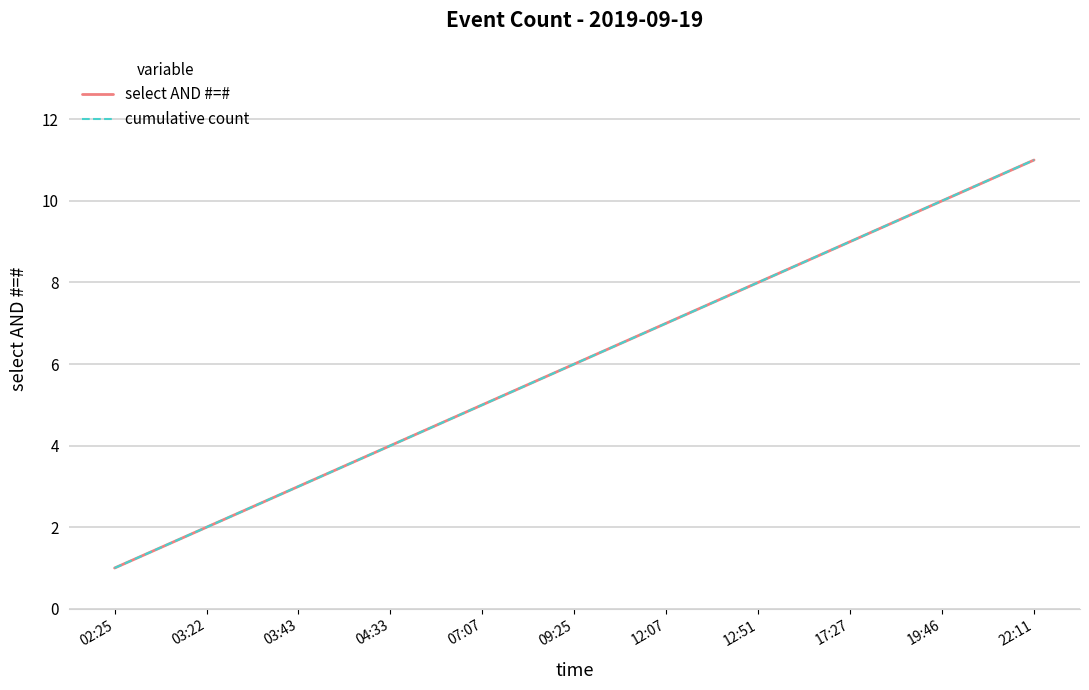

Is this an area chart (filled region under the line)?

No